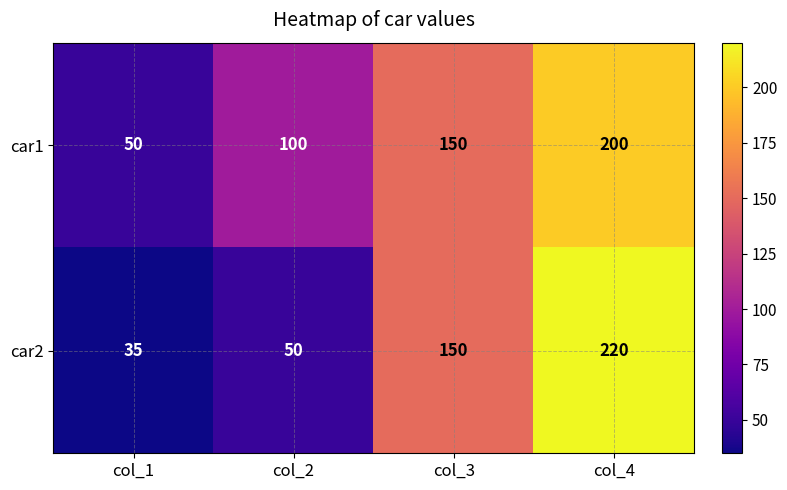

Rank the series at col_2 from lowest to highest value.

car2, car1